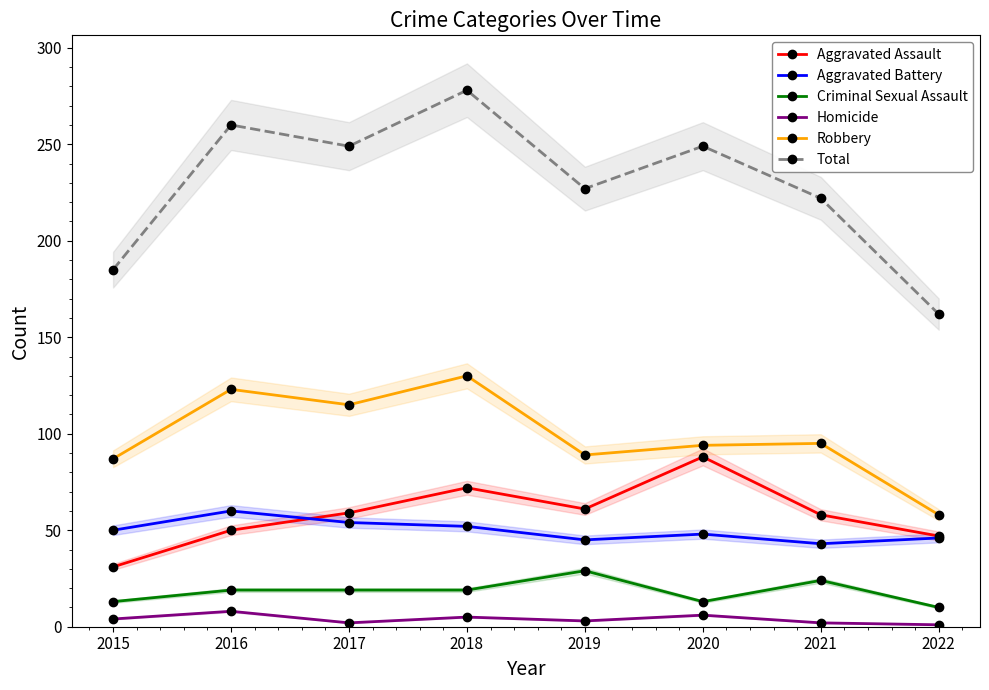

Where is Robbery nearest to the value 94?

2020